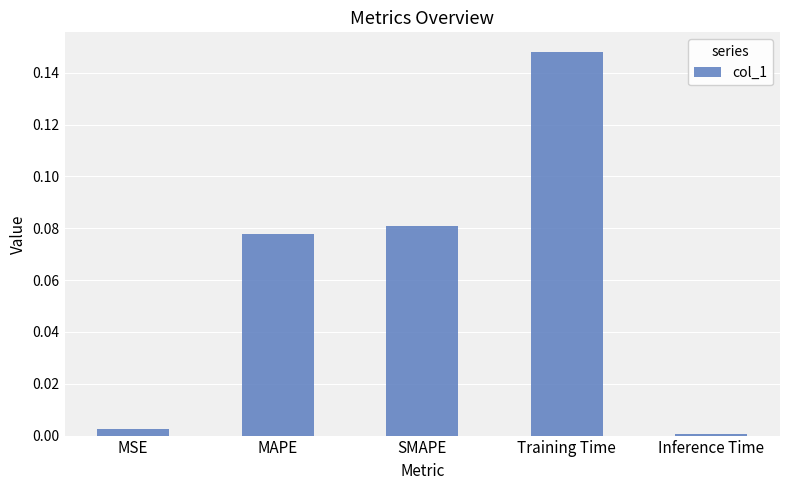

Which has a higher value, MAPE or SMAPE?

SMAPE